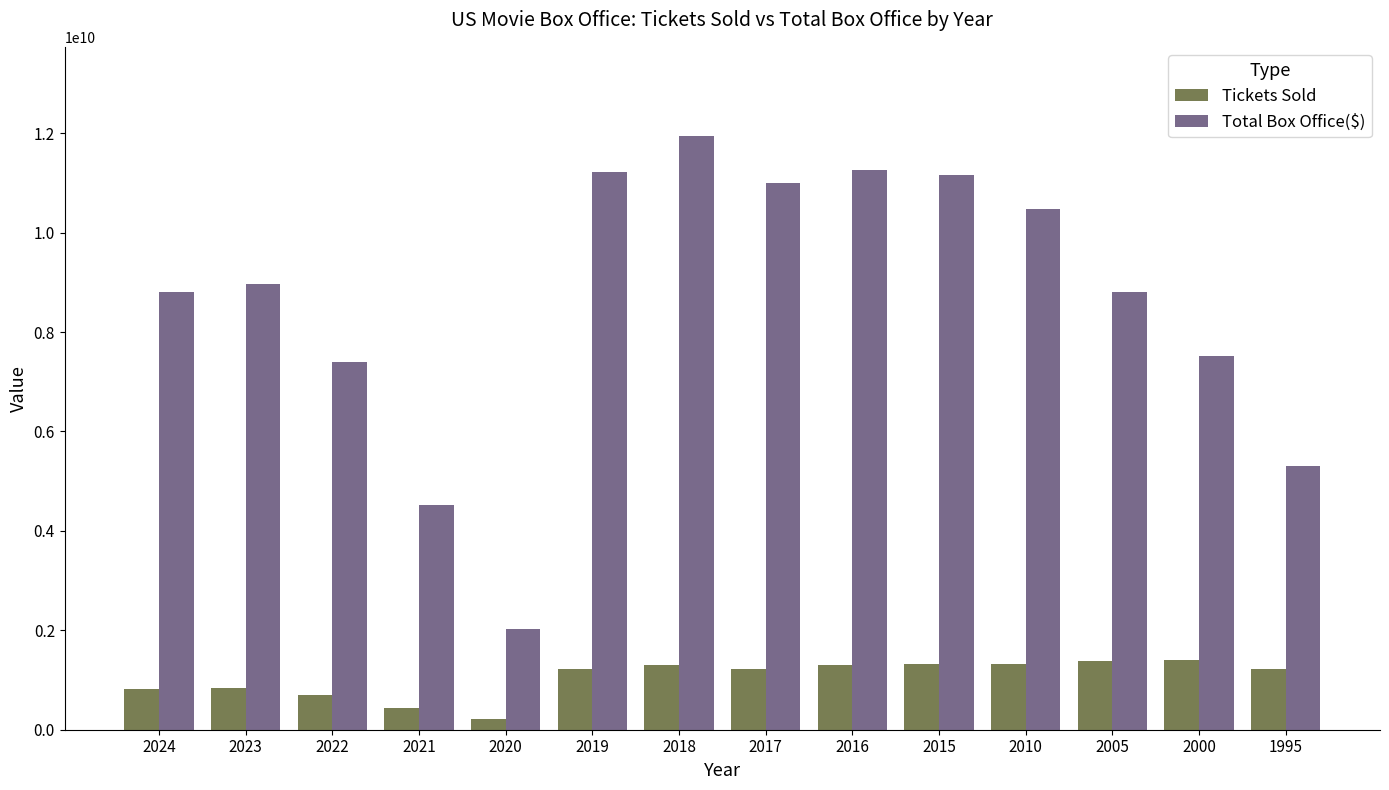

Rank the series by their average value, from lowest to highest.

Tickets Sold, Total Box Office($)